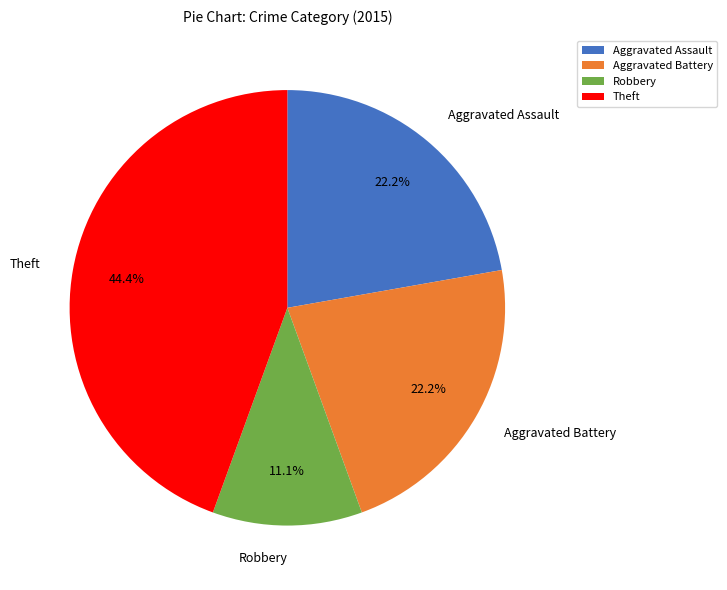

Does Theft represent more than half of the total?

No